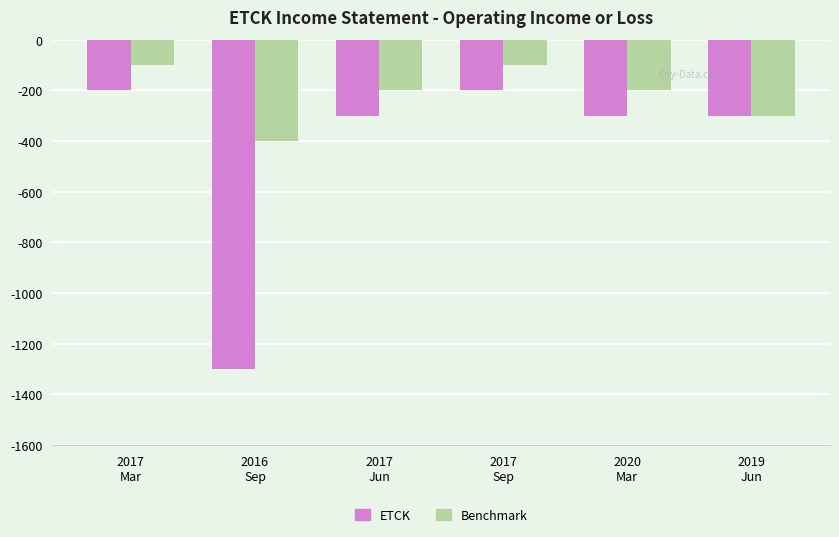

What is the average value of the Benchmark series?

-217